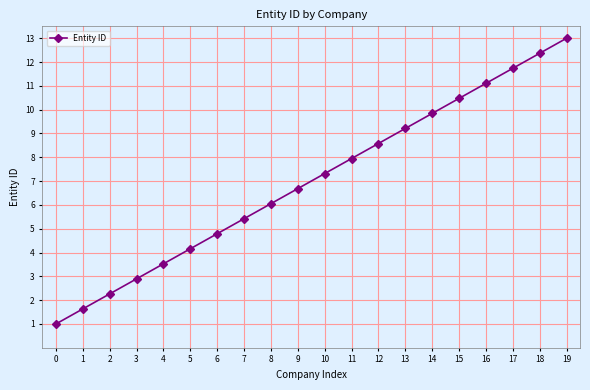

Reading left to right, what are all the values shown in this chart?

1.0	1.6	2.3	2.9	3.5	4.2	4.8	5.4	6.1	6.7	7.3	7.9	8.6	9.2	9.8	10.5	11.1	11.7	12.4	13.0